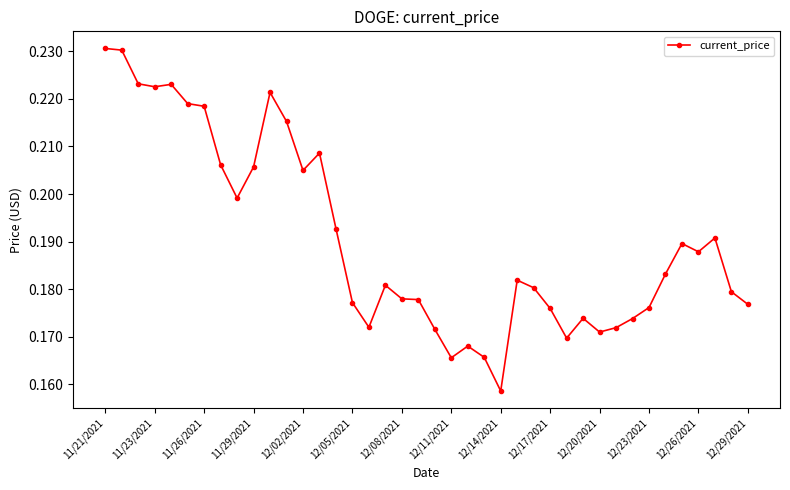

Count the values in the range 0 to 1.

40